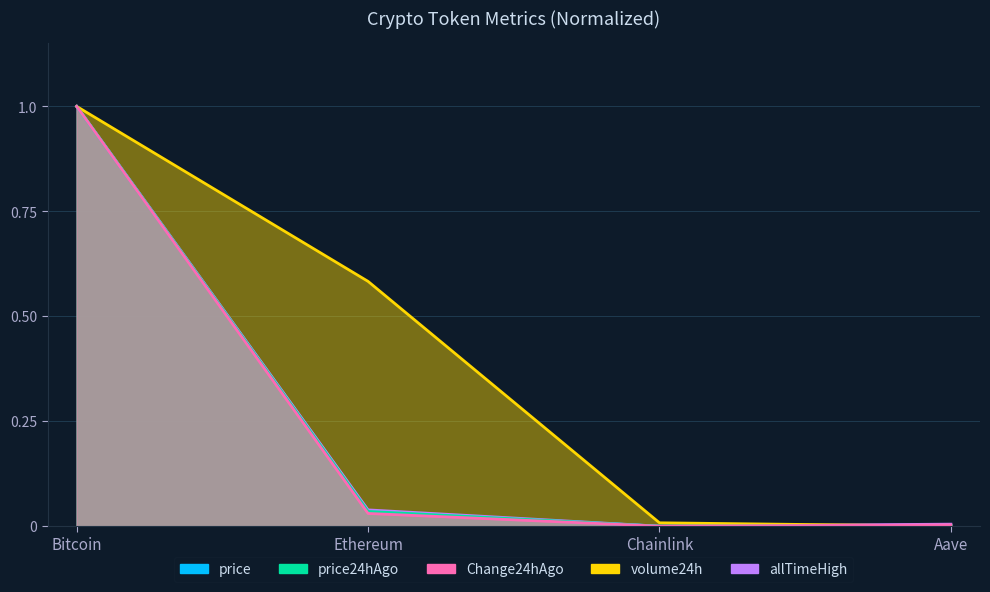

Reading left to right, transcribe all the data shown in this chart.

price: 1.0	0.0	0.0	0.0
price24hAgo: 1.0	0.0	0.0	0.0
Change24hAgo: 1.0	0.0	0.0	0.0
volume24h: 1.0	0.6	0.0	0.0
allTimeHigh: 1.0	0.0	0.0	0.0